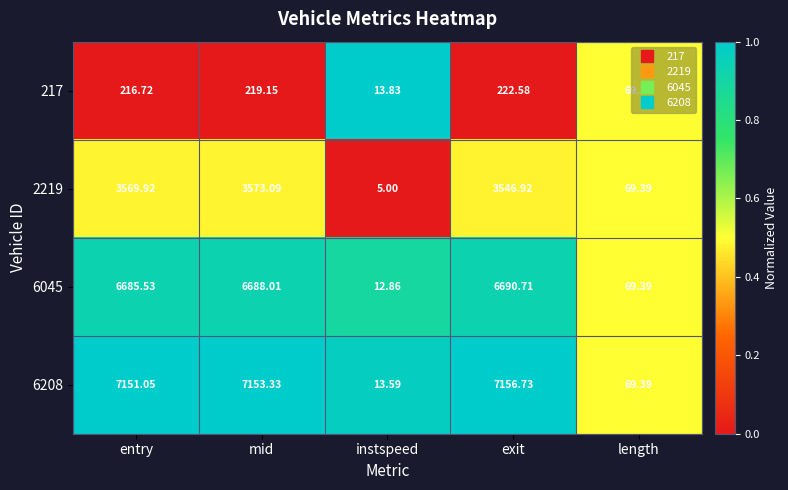

At which category is the sum across all series the highest?

mid